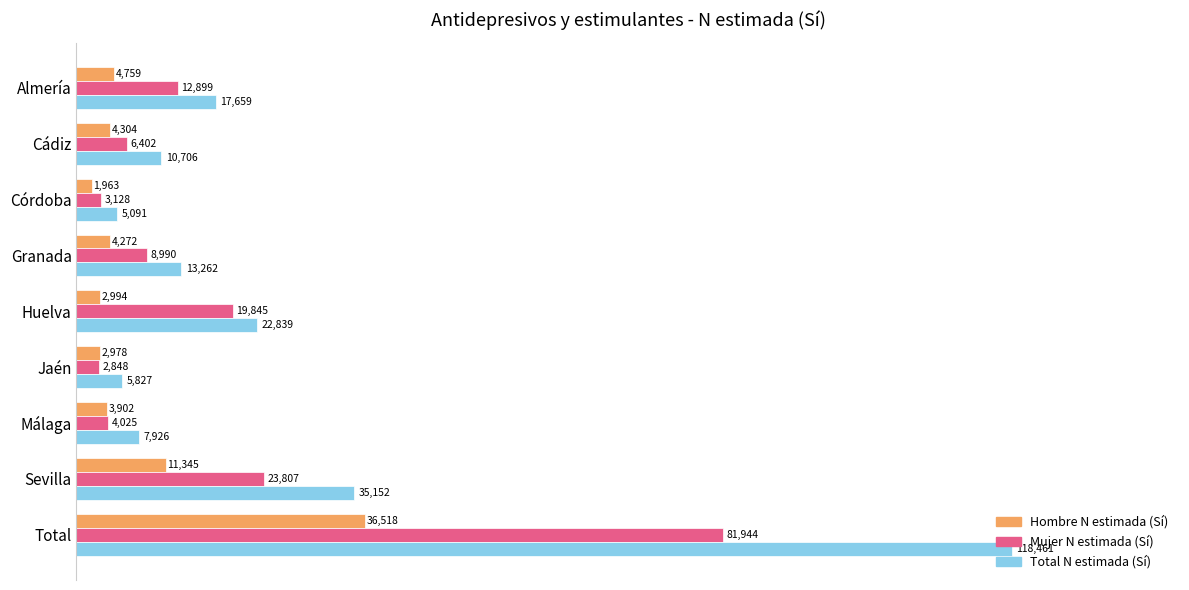

True or false: Mujer N estimada (Sí) has a value of 23807 at Sevilla.

True